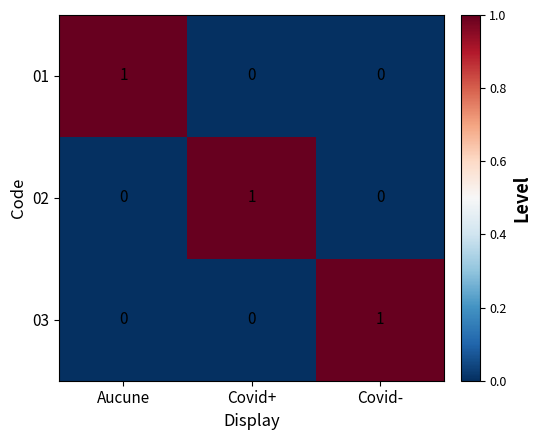

At how many categories does at least one series exceed 0?

3